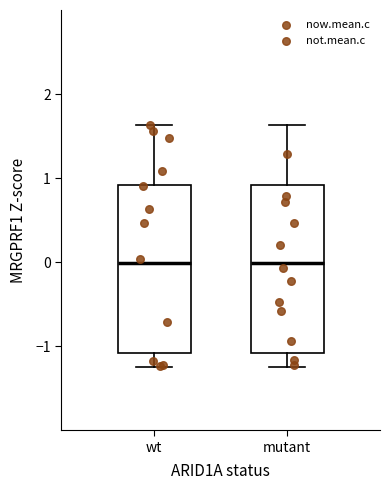

Where is the upper edge of the box for wt on the y-axis? The values are not printed on the chart, so give them approximately, as read against the axis.

0.9